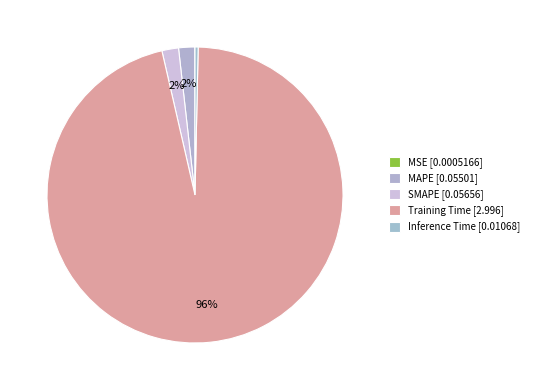

Does any single category account for the majority?

Yes